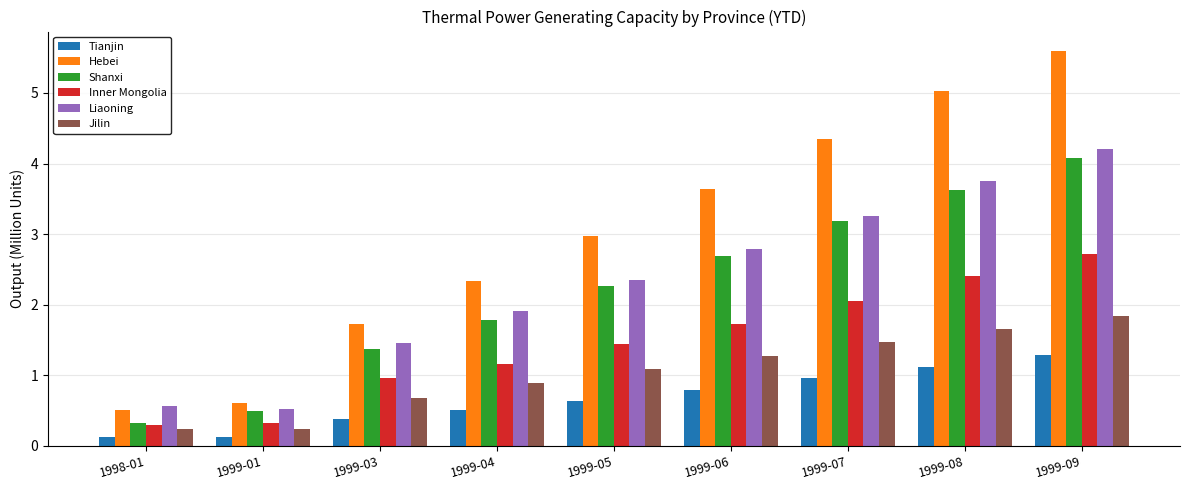

What is the average value of the Inner Mongolia series?

1.5